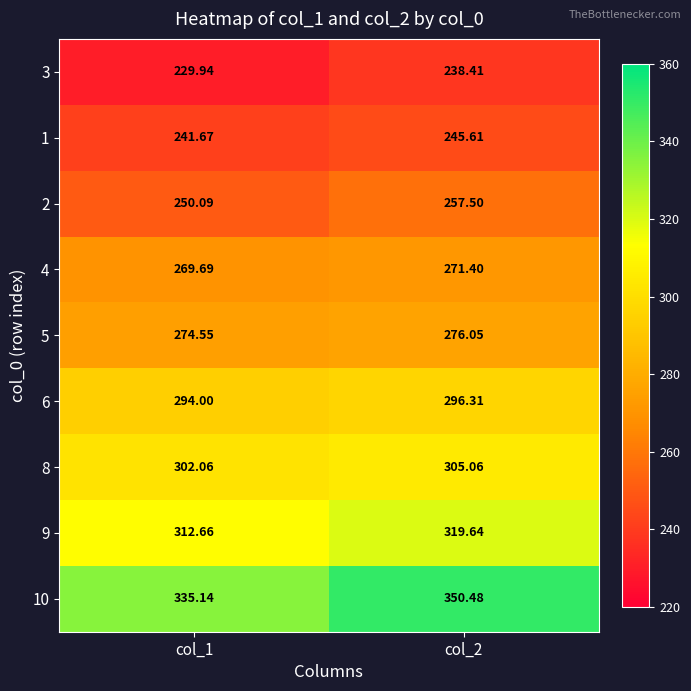

What is the minimum value shown in the chart?

229.9